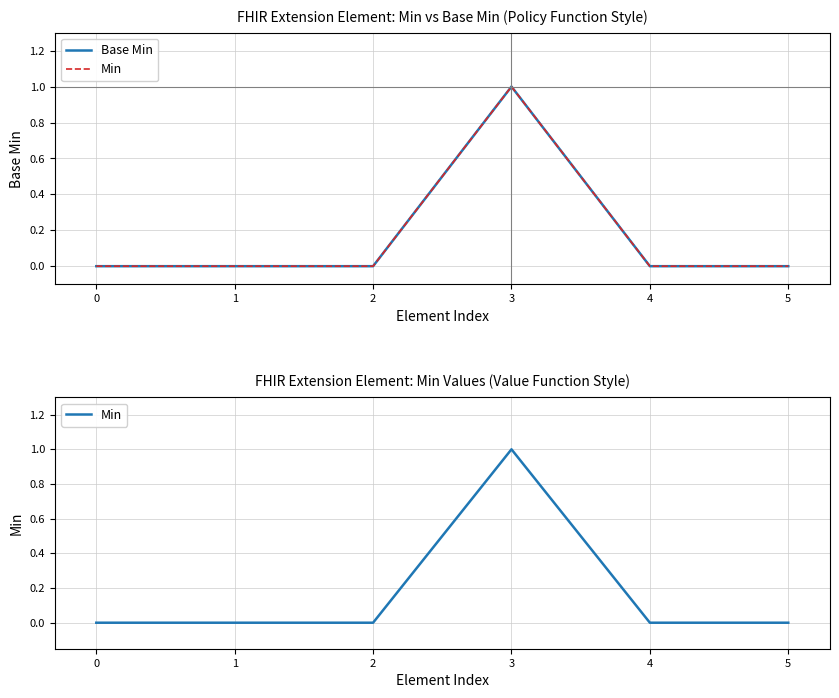

How many values in the Min series exceed 0?

1